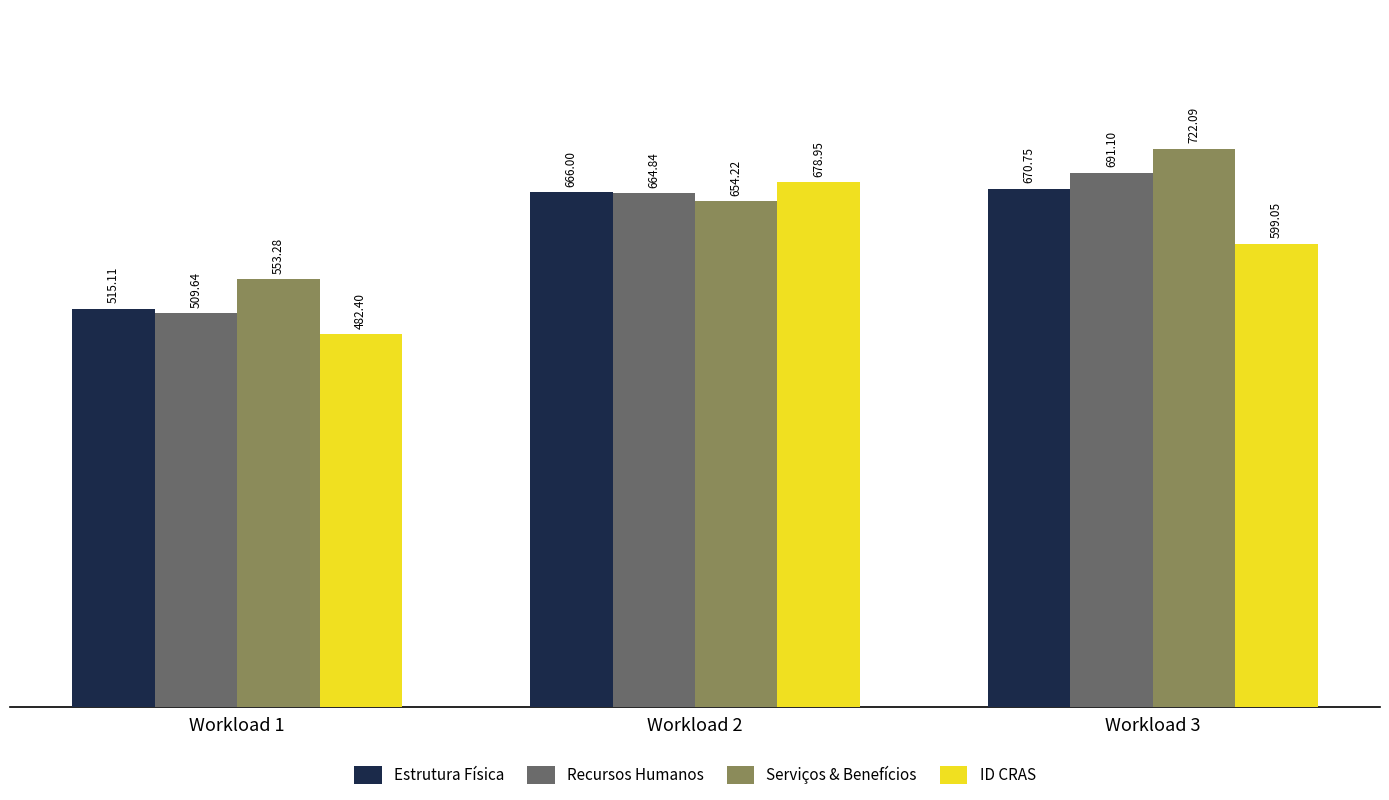

Is it true that ID CRAS equals 599.0 at Workload 3?

True